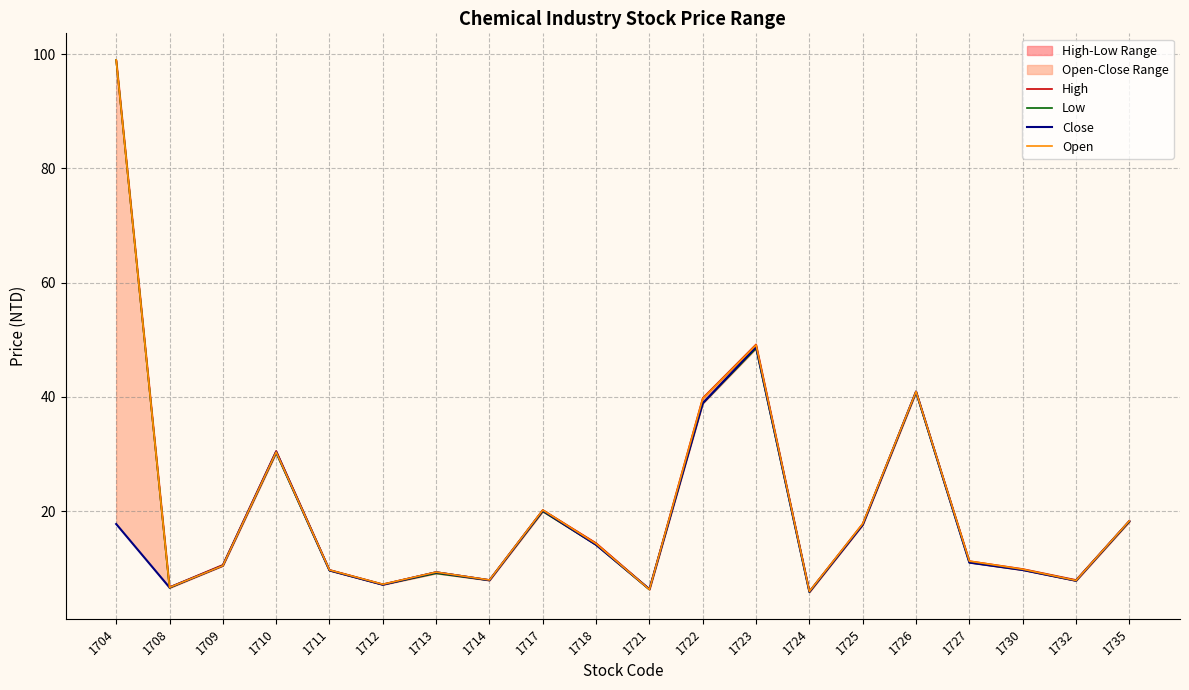

Which series has the widest spread of values?

Low